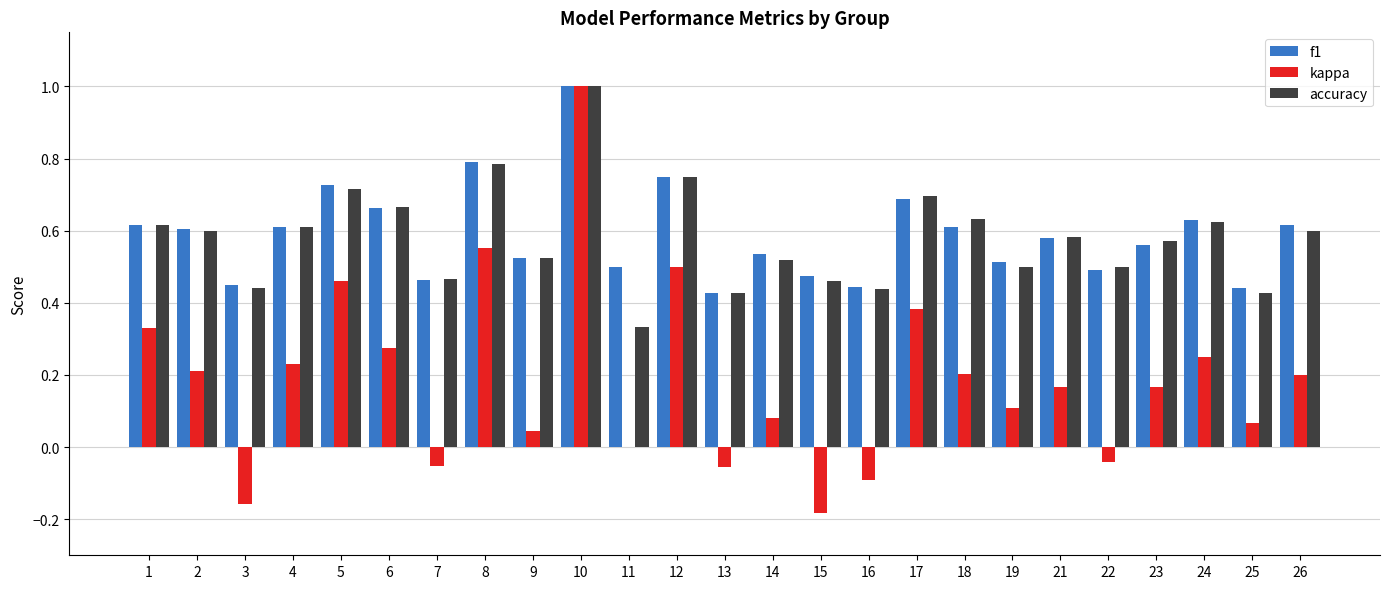

Count the number of categories in the chart.

25